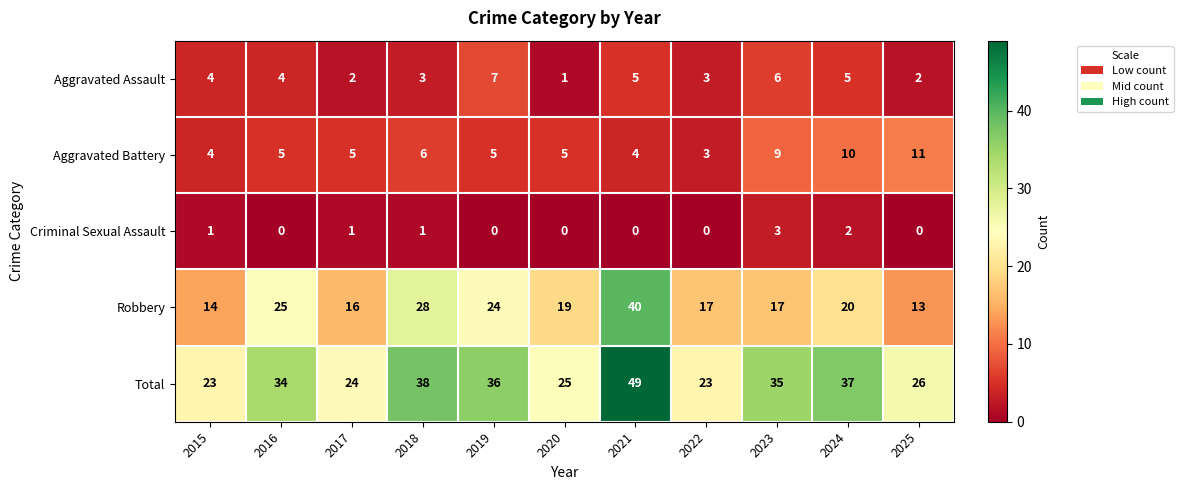

What is the average value of the Total series?

32